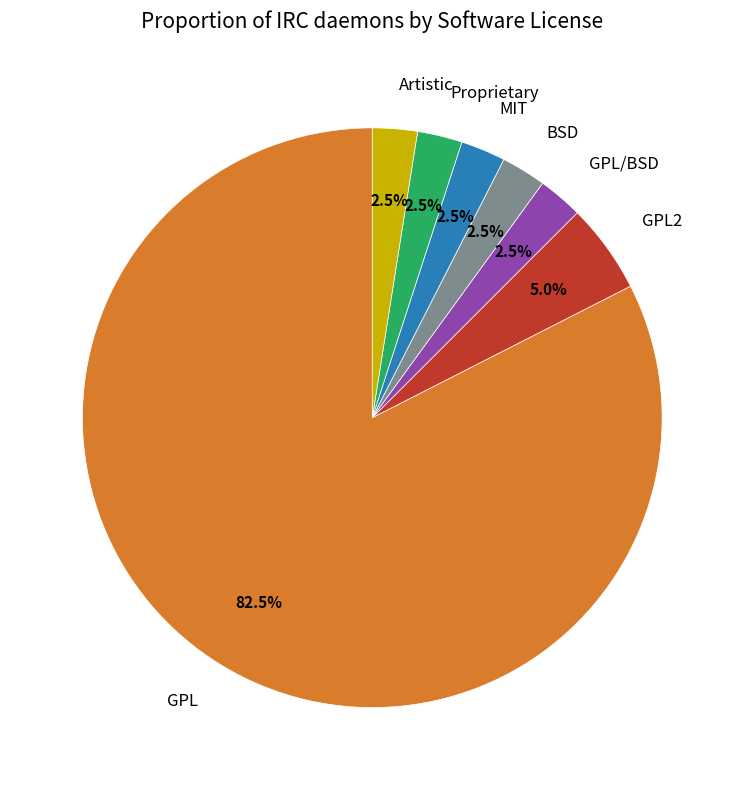

Which category accounts for the majority?

GPL